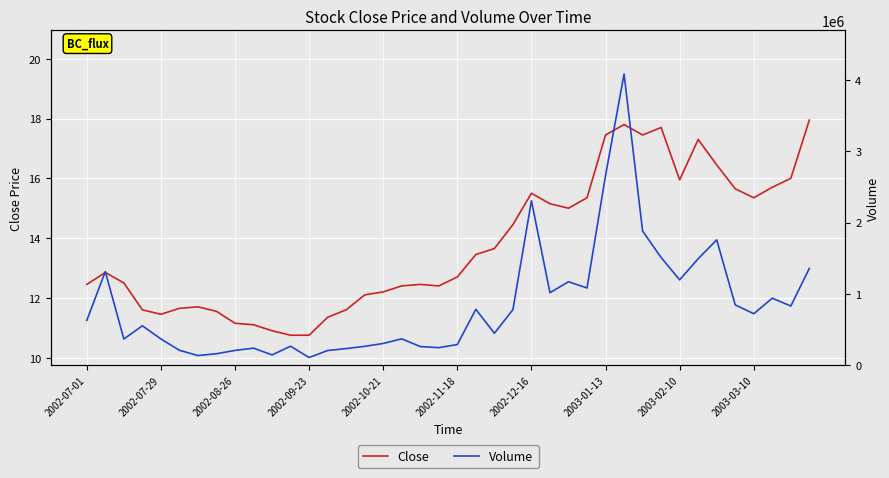

Is it true that Close equals 7.5 at 2003-02-10?

False